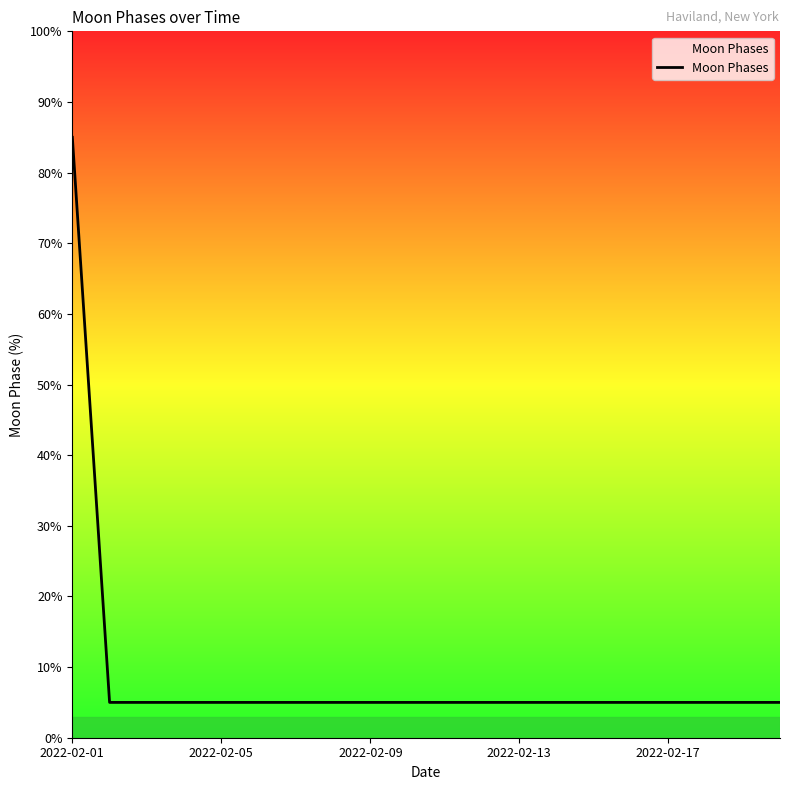

How many series are shown in this chart?

1